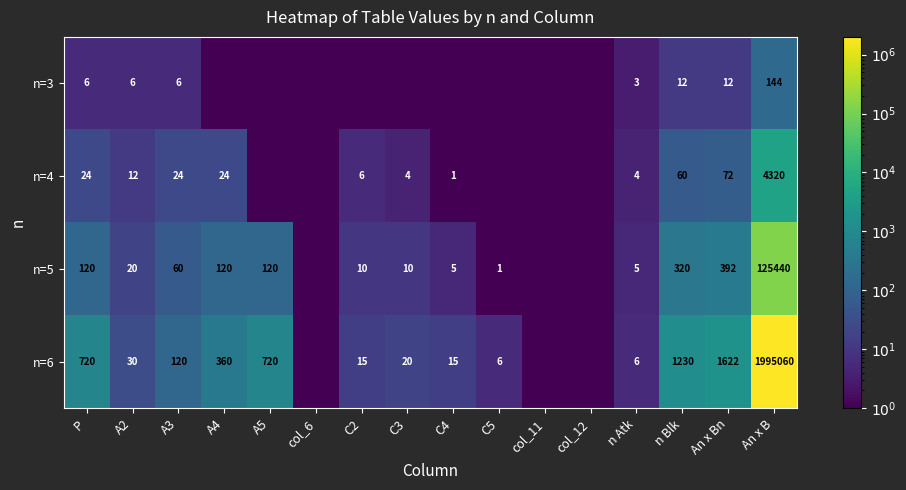

What is the difference between the highest and lowest values at An x B?

1994916.0